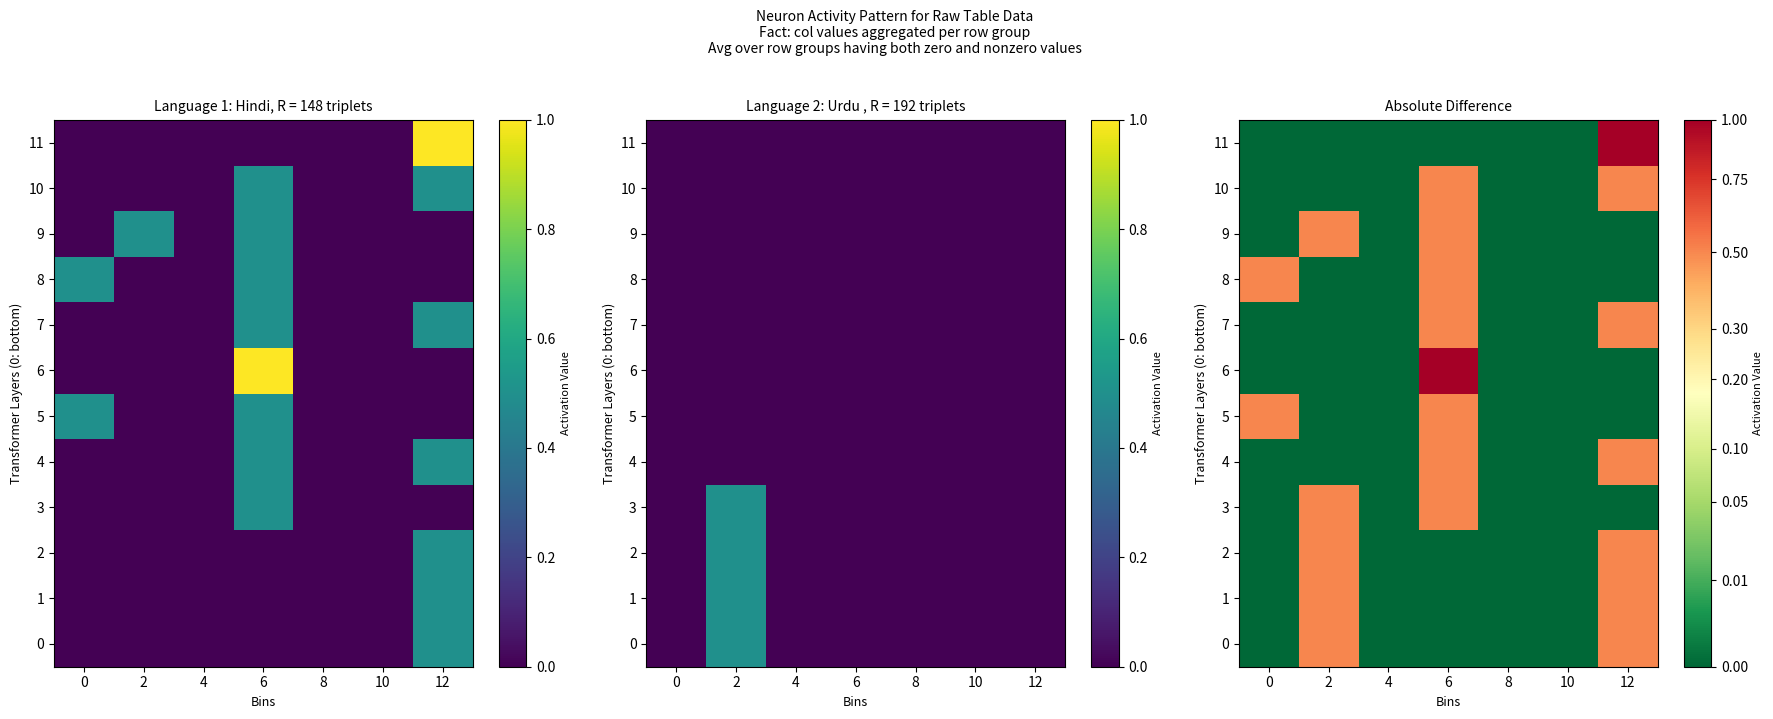

Count the 10 values in the range 0 to 1.

7